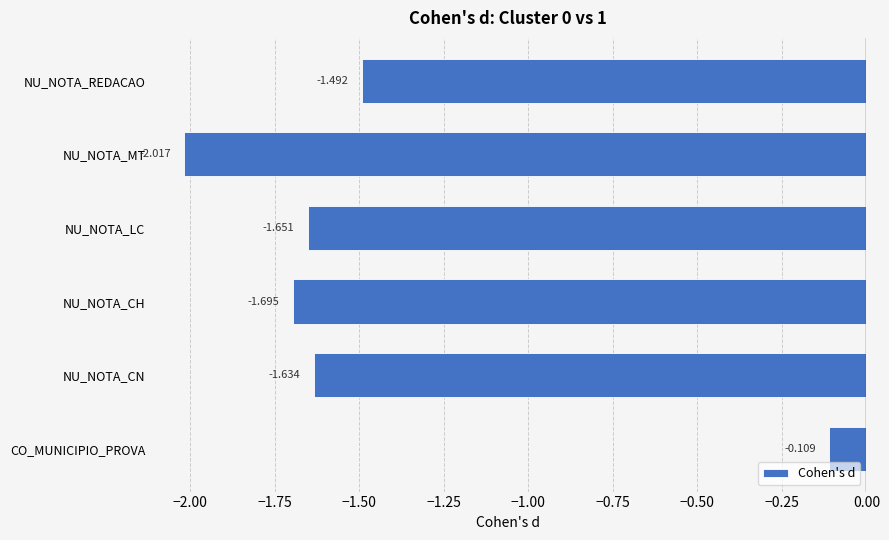

Which category has the lowest value across all series?

NU_NOTA_MT